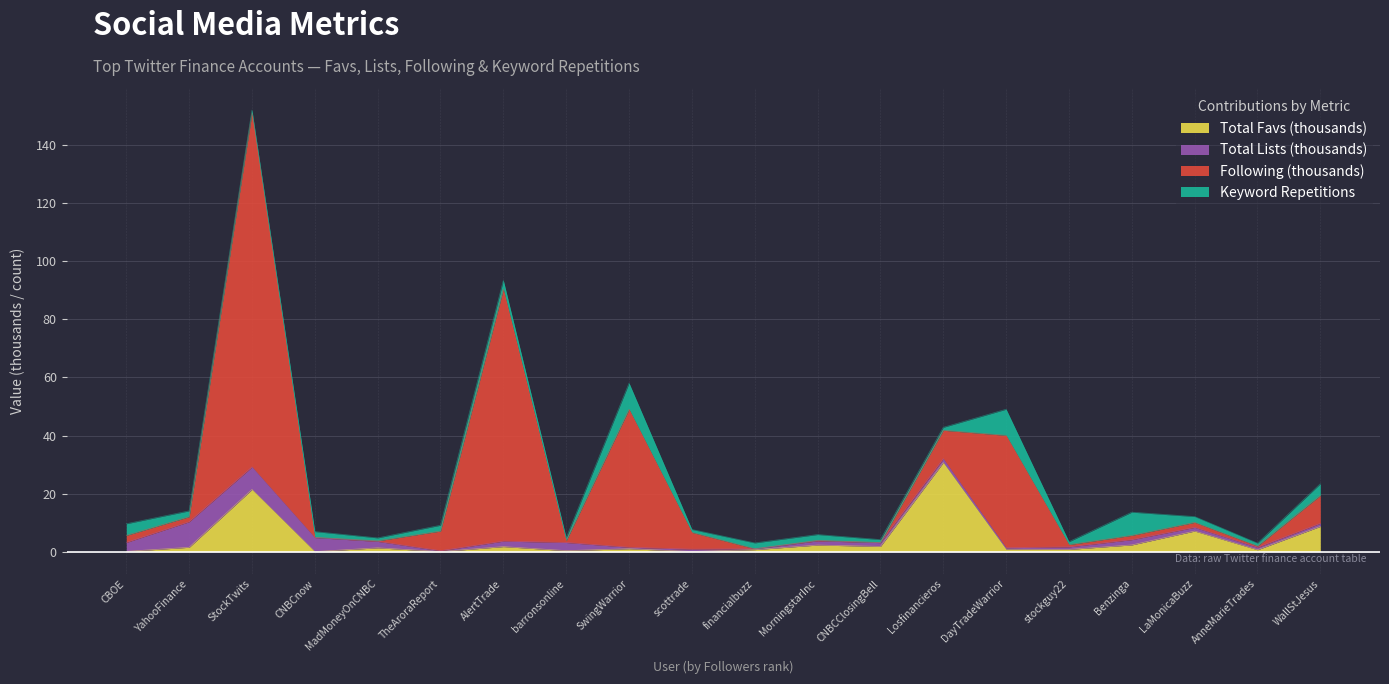

What position from the left is WallStJesus?

20